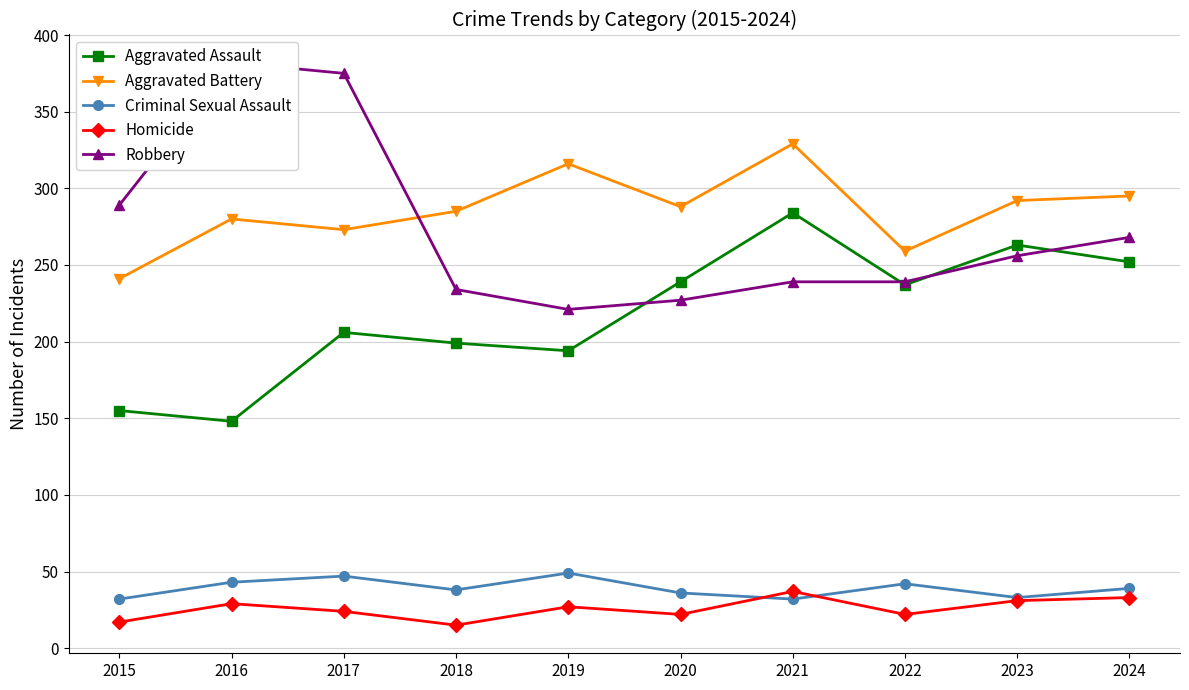

True or false: Robbery and Criminal Sexual Assault intersect in this chart.

False